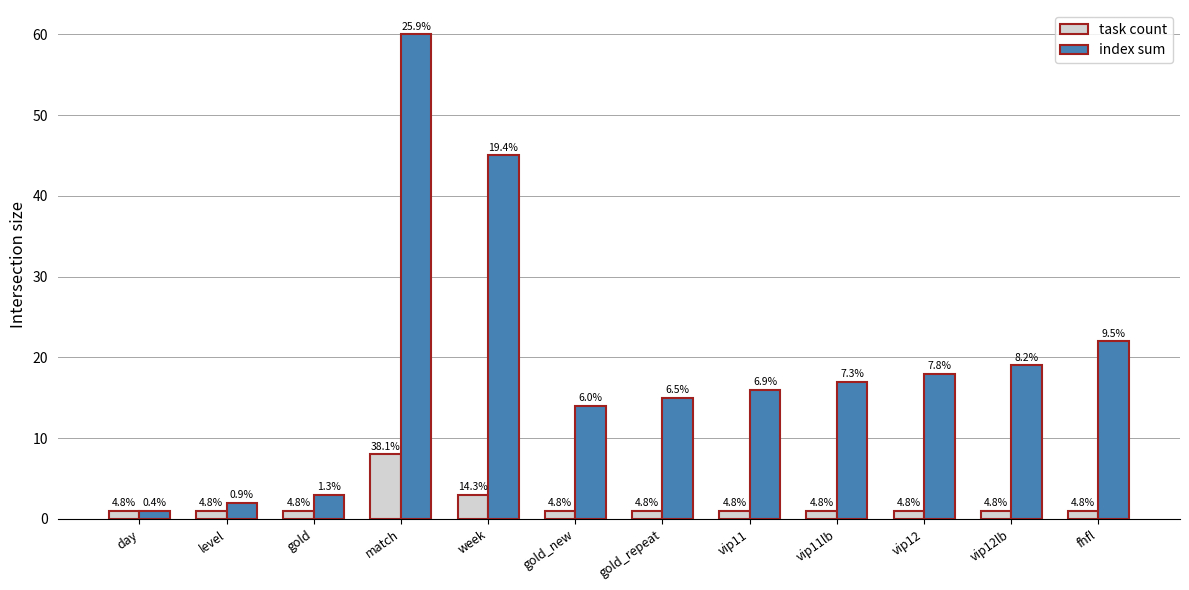

List the series in order of their peak value, highest first.

index sum, task count